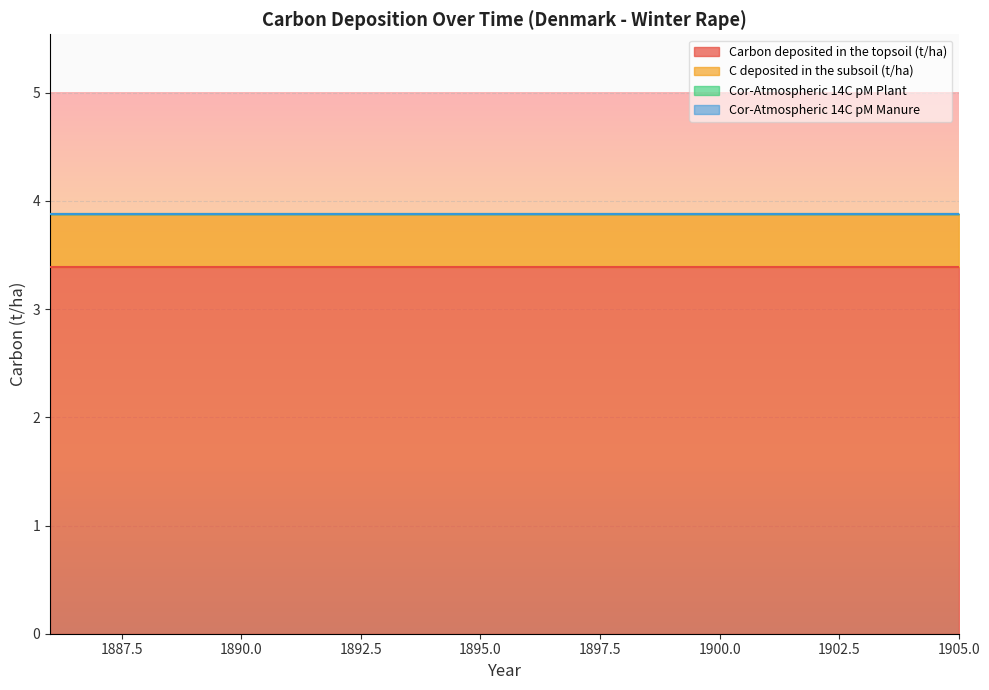

Is the value of C deposited in the subsoil (t/ha) at 1903 greater than the value of Cor-Atmospheric 14C pM Manure at 1887?

Yes